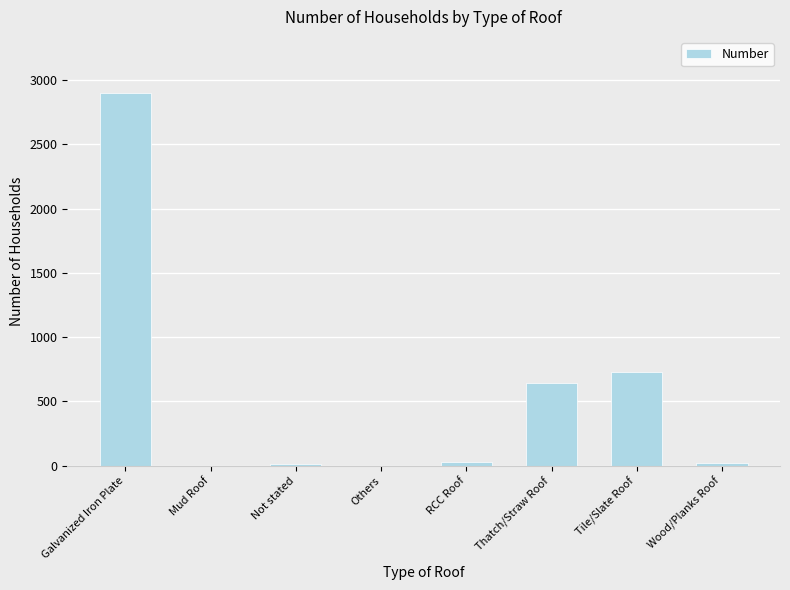

Where is the data nearest to the value 1450?

Tile/Slate Roof